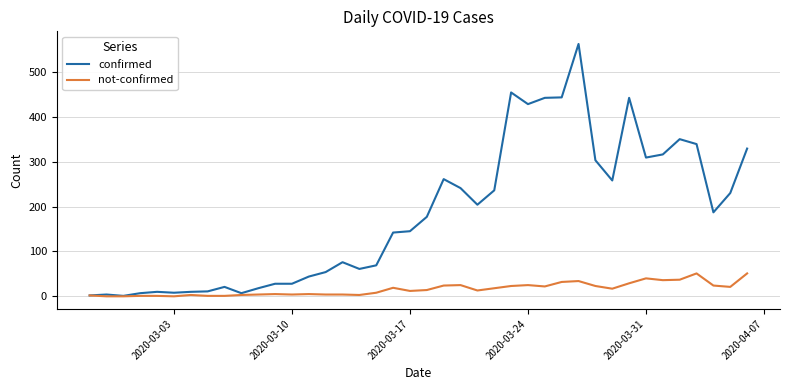

Which series has the largest total across all categories?

confirmed